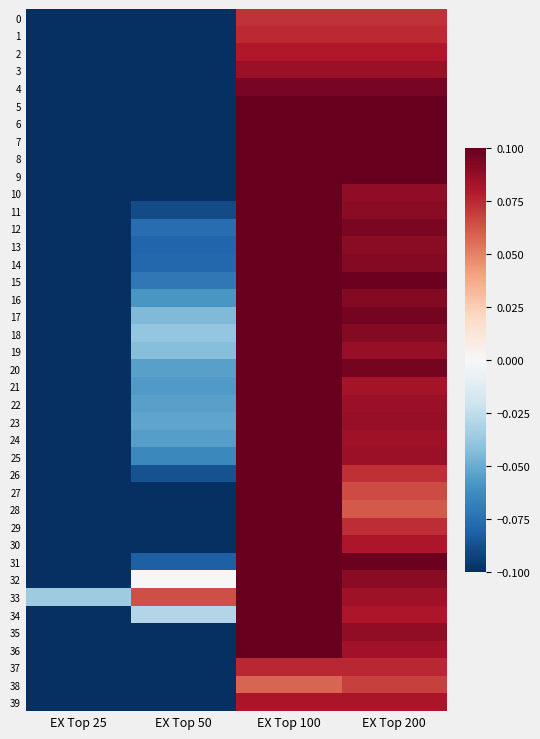

Which series has the largest total across all categories?

33